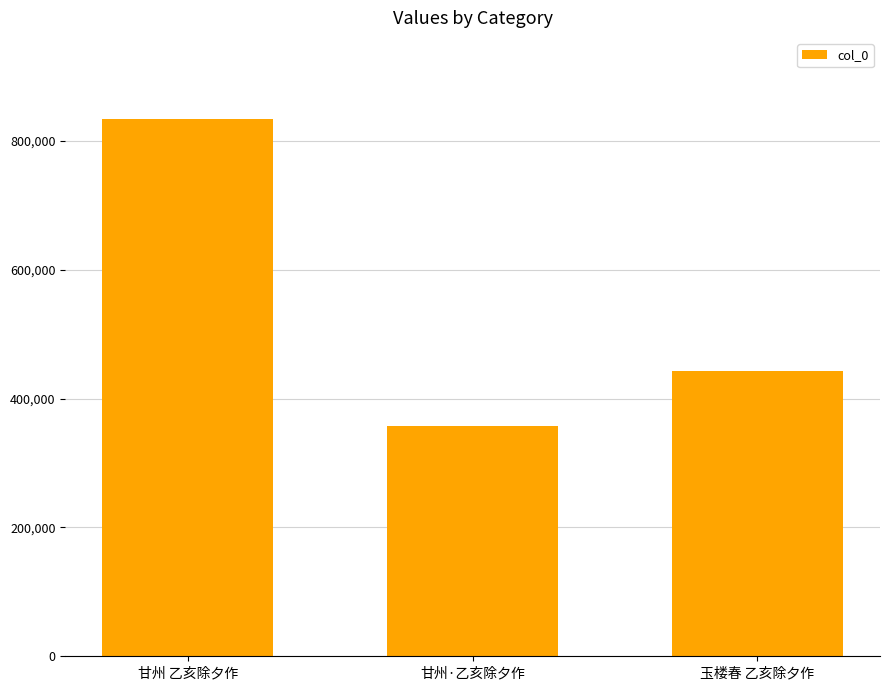

Reading left to right, what are all the values shown in this chart?

甘州 乙亥除夕作=834729	甘州·乙亥除夕作=356836	玉楼春 乙亥除夕作=443109